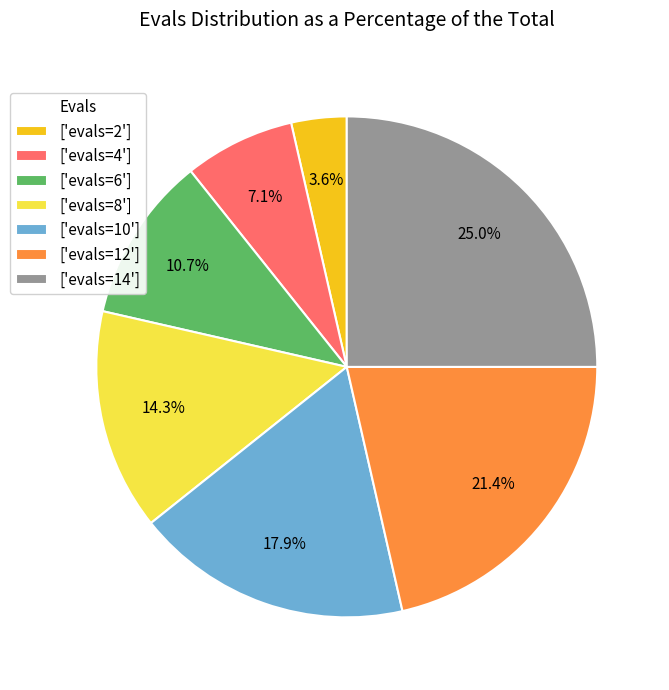

Count the number of slices in the pie.

7